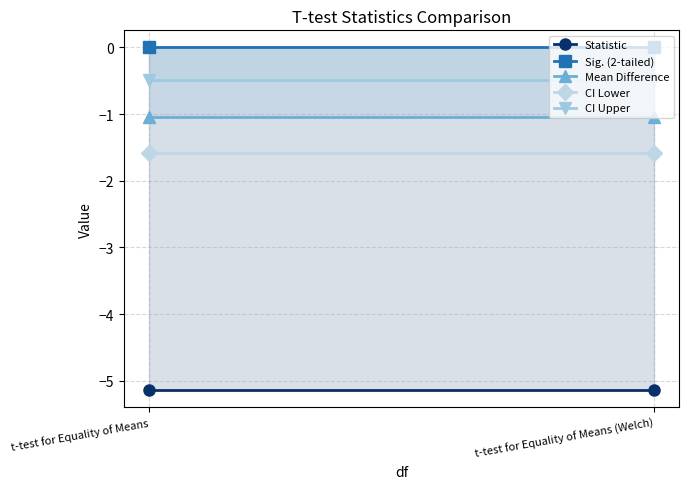

Reading right to left, extract all data points from this chart.

Statistic: t-test for Equality of Means (Welch)=-5.1	t-test for Equality of Means=-5.1
Sig. (2-tailed): t-test for Equality of Means (Welch)=0.0	t-test for Equality of Means=0.0
Mean Difference: t-test for Equality of Means (Welch)=-1.0	t-test for Equality of Means=-1.0
CI Lower: t-test for Equality of Means (Welch)=-1.6	t-test for Equality of Means=-1.6
CI Upper: t-test for Equality of Means (Welch)=-0.5	t-test for Equality of Means=-0.5